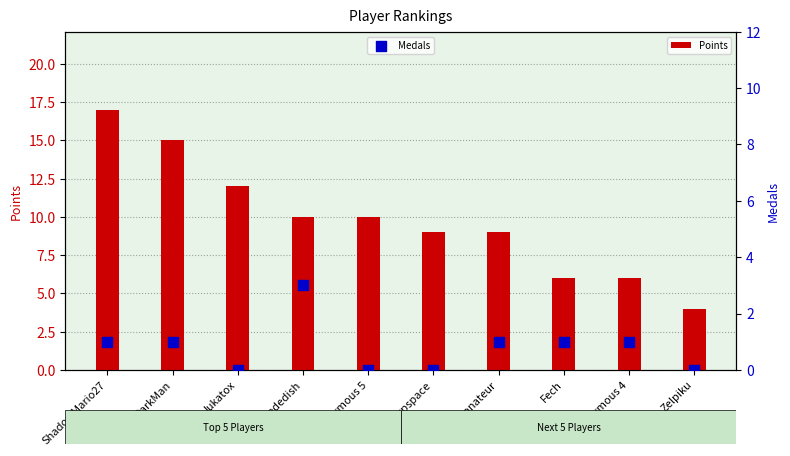

At how many categories does at least one series exceed 3?

10